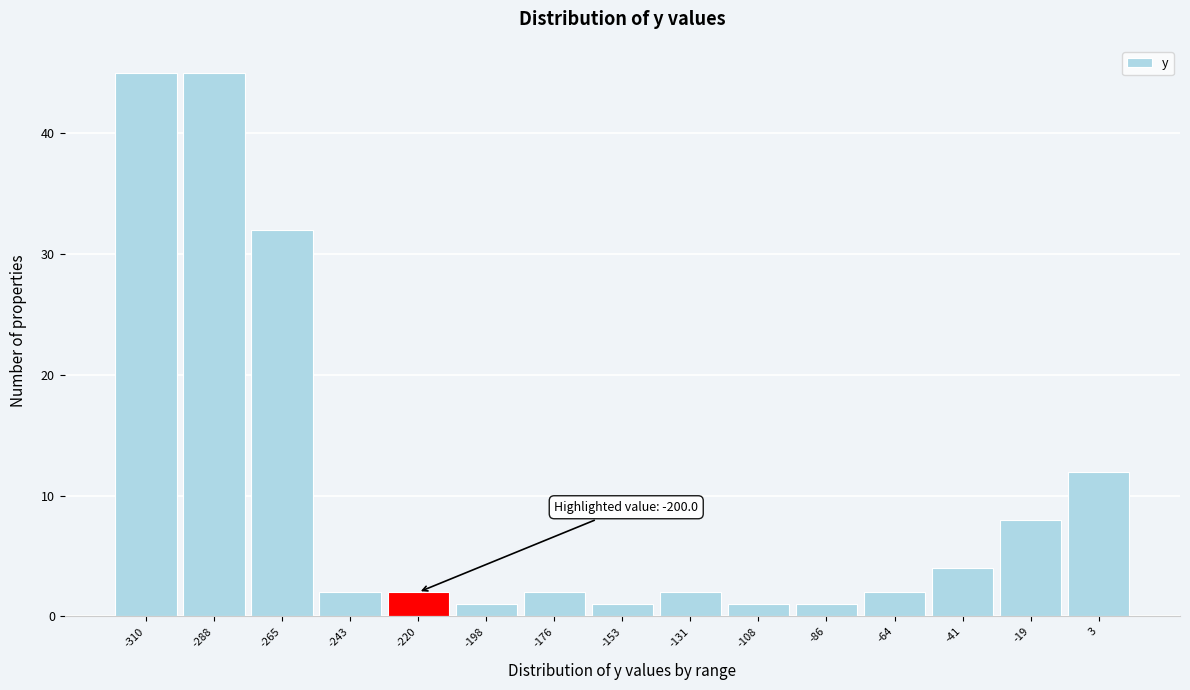

Reading left to right, list all the values displayed in this chart.

-310=45	-288=45	-265=32	-243=2	-220=2	-198=1	-176=2	-153=1	-131=2	-108=1	-86=1	-64=2	-41=4	-19=8	3=12